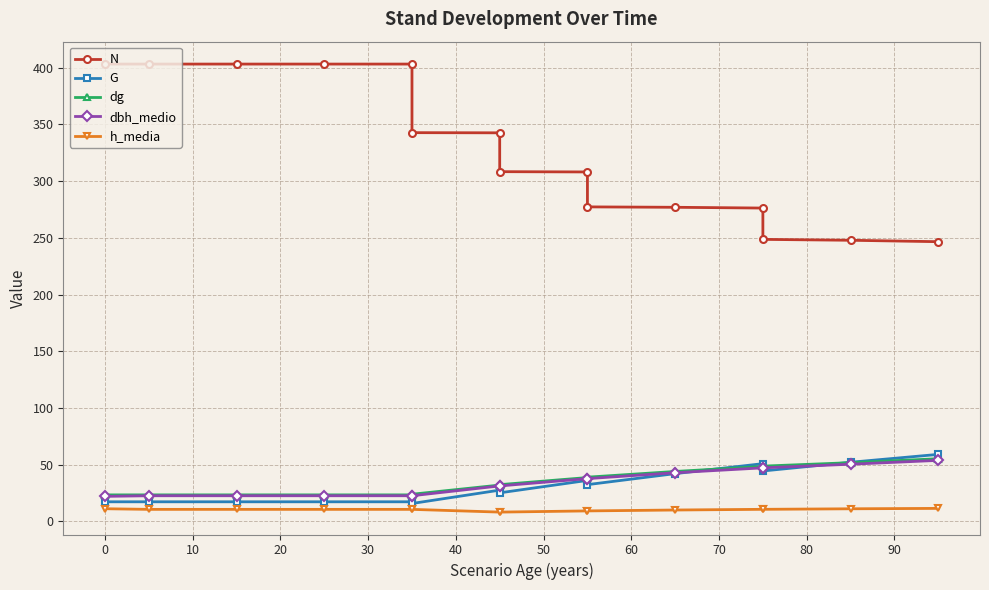

Reading left to right, what are all the values shown in this chart?

N: 403.2	403.2	403.2	403.2	403.2	342.7	342.6	308.3	308.1	277.3	276.9	276.2	248.6	247.8	246.6
G: 17.2	17.2	17.2	17.2	17.2	15.8	27.5	25.1	36.1	32.4	42.1	50.9	44.4	52.1	59.0
dg: 23.3	23.3	23.3	23.3	23.3	23.9	32.0	32.4	38.6	39.0	44.0	48.4	48.7	51.7	55.2
dbh_medio: 22.0	22.6	22.6	22.6	22.6	22.6	31.2	31.2	37.7	37.7	42.9	47.2	47.2	50.4	53.8
h_media: 11.1	10.6	10.6	10.6	10.6	10.6	8.2	8.2	9.2	9.2	10.0	10.6	10.6	11.1	11.4